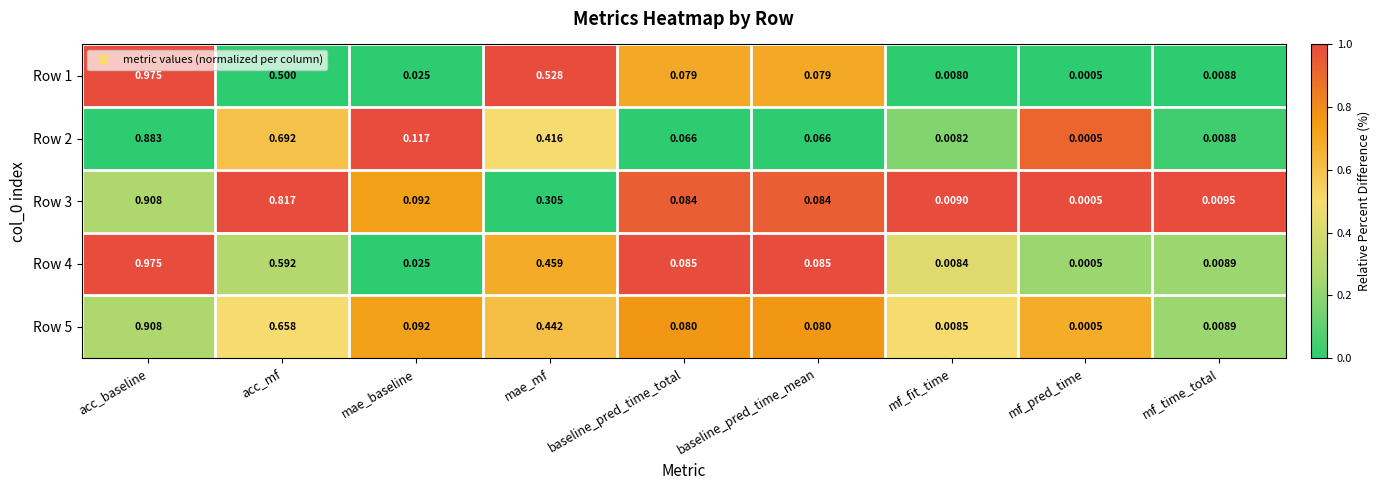

Which category has the lowest value in the Row 2 series?

mf_pred_time